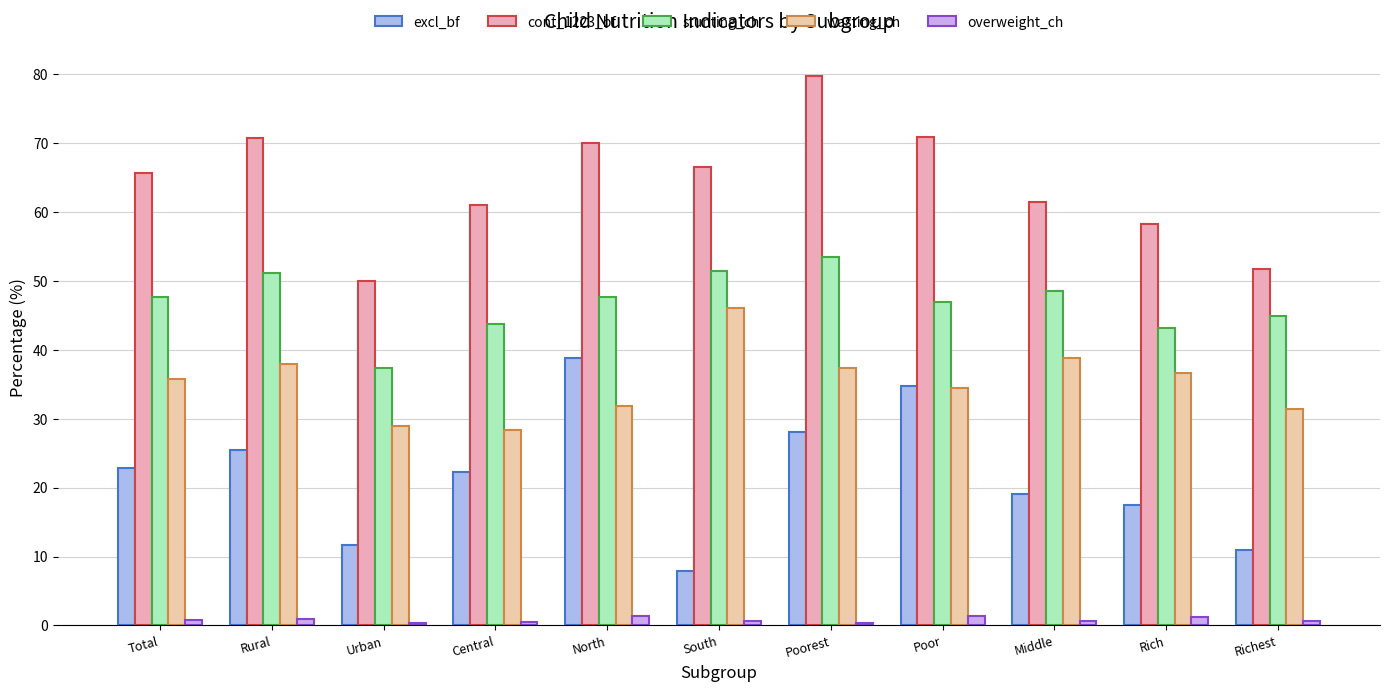

True or false: cont_1223_bf has a value of 24.5 at Richest.

False